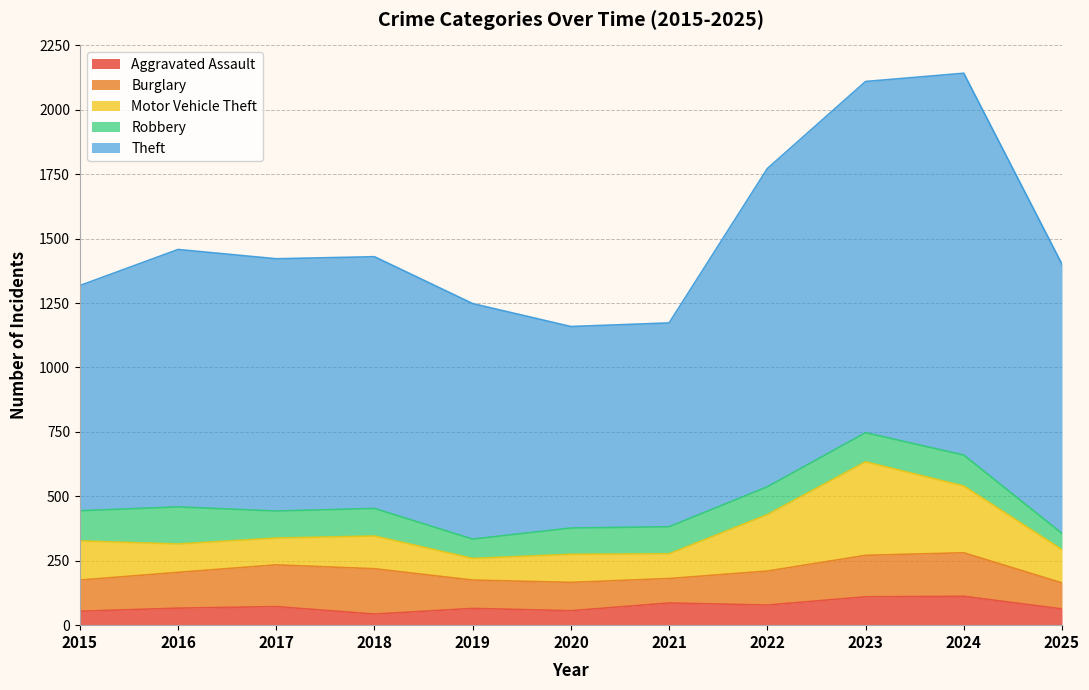

What is the value of the Theft point at the 1st from the left?

874